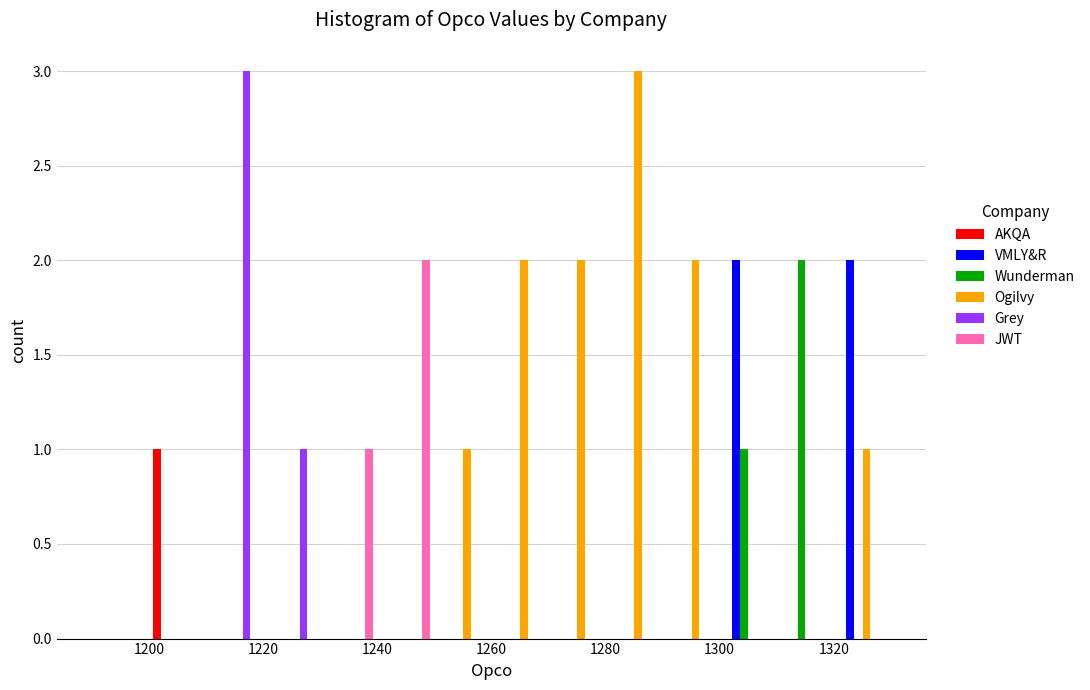

Reading left to right, list every range on the x-axis with the height of the bar of each series over it. The values are not printed on the chart, so give them approximately, as read against the axis.

1190 to 1200: AKQA=0	VMLY&R=0	Wunderman=0	Ogilvy=0	Grey=0	JWT=0
1200 to 1210: AKQA=1	VMLY&R=0	Wunderman=0	Ogilvy=0	Grey=0	JWT=0
1210 to 1220: AKQA=0	VMLY&R=0	Wunderman=0	Ogilvy=0	Grey=3	JWT=0
1220 to 1230: AKQA=0	VMLY&R=0	Wunderman=0	Ogilvy=0	Grey=1	JWT=0
1230 to 1240: AKQA=0	VMLY&R=0	Wunderman=0	Ogilvy=0	Grey=0	JWT=1
1240 to 1250: AKQA=0	VMLY&R=0	Wunderman=0	Ogilvy=0	Grey=0	JWT=2
1250 to 1260: AKQA=0	VMLY&R=0	Wunderman=0	Ogilvy=1	Grey=0	JWT=0
1260 to 1270: AKQA=0	VMLY&R=0	Wunderman=0	Ogilvy=2	Grey=0	JWT=0
1270 to 1280: AKQA=0	VMLY&R=0	Wunderman=0	Ogilvy=2	Grey=0	JWT=0
1280 to 1290: AKQA=0	VMLY&R=0	Wunderman=0	Ogilvy=3	Grey=0	JWT=0
1290 to 1300: AKQA=0	VMLY&R=0	Wunderman=0	Ogilvy=2	Grey=0	JWT=0
1300 to 1310: AKQA=0	VMLY&R=2	Wunderman=1	Ogilvy=0	Grey=0	JWT=0
1310 to 1320: AKQA=0	VMLY&R=0	Wunderman=2	Ogilvy=0	Grey=0	JWT=0
1320 to 1330: AKQA=0	VMLY&R=2	Wunderman=0	Ogilvy=1	Grey=0	JWT=0